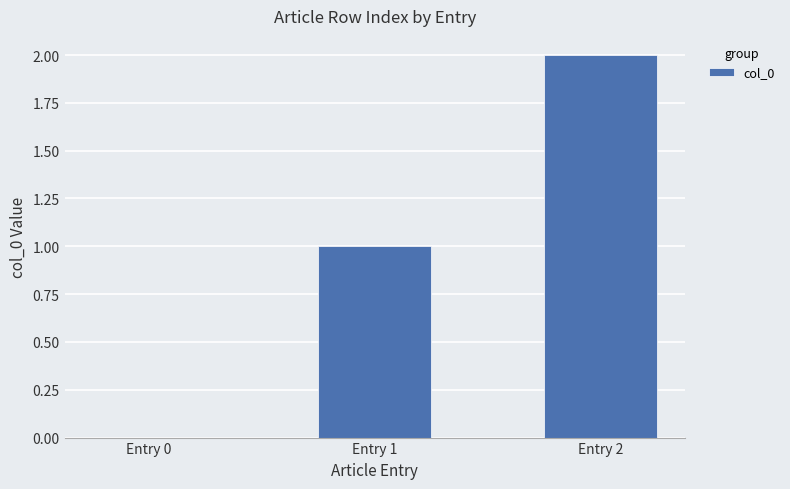

Reading left to right, list all the values displayed in this chart.

Entry 0=0	Entry 1=1	Entry 2=2